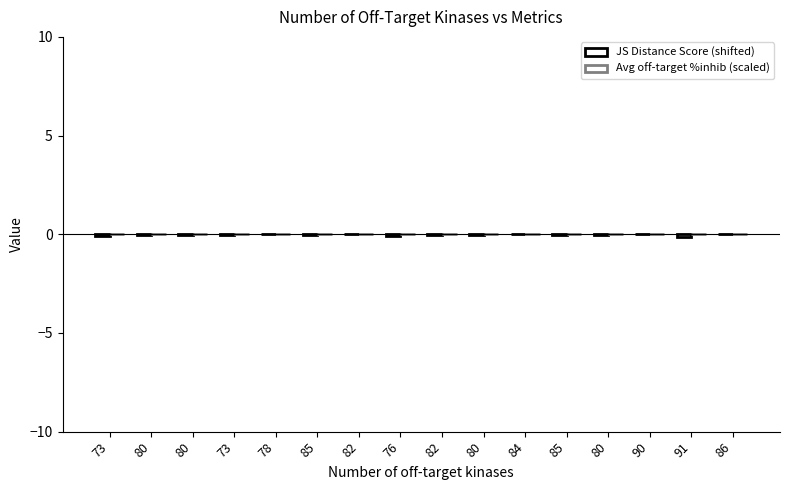

Are the bars horizontal?

No